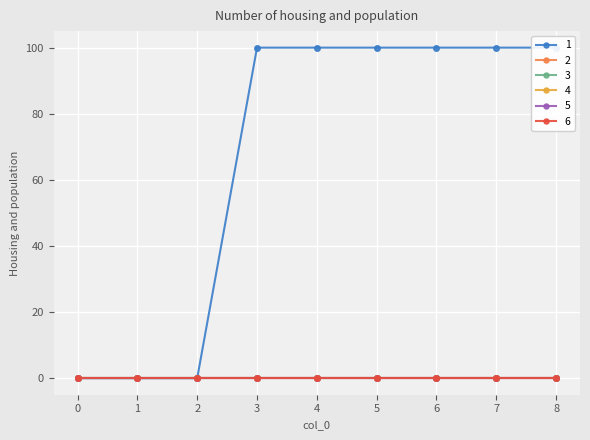

True or false: 6 has a value of 0 at 3.

True